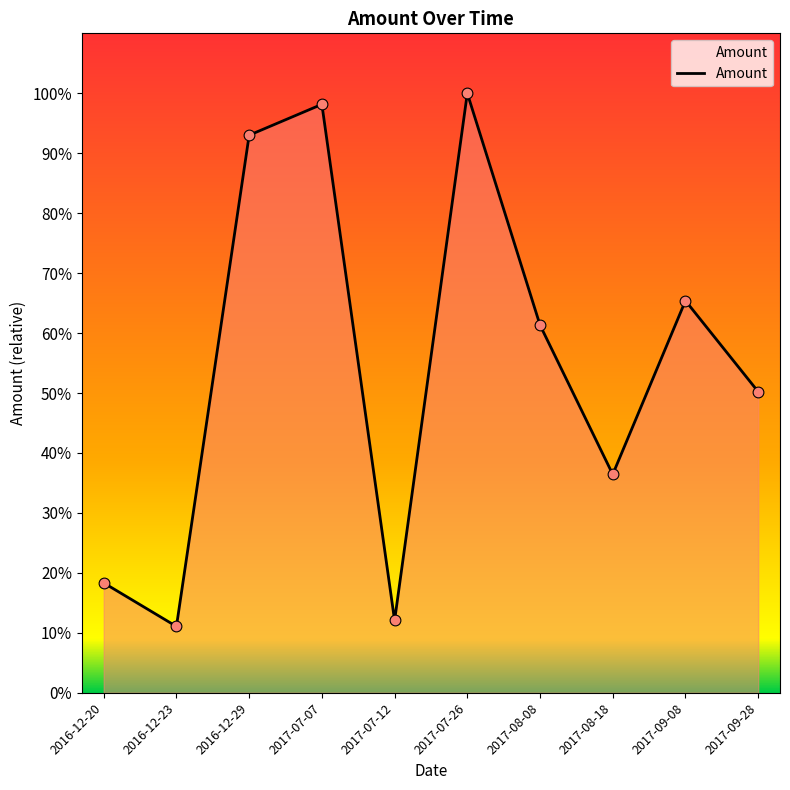

Between 2017-07-12 and 2017-08-08, which is larger?

2017-08-08